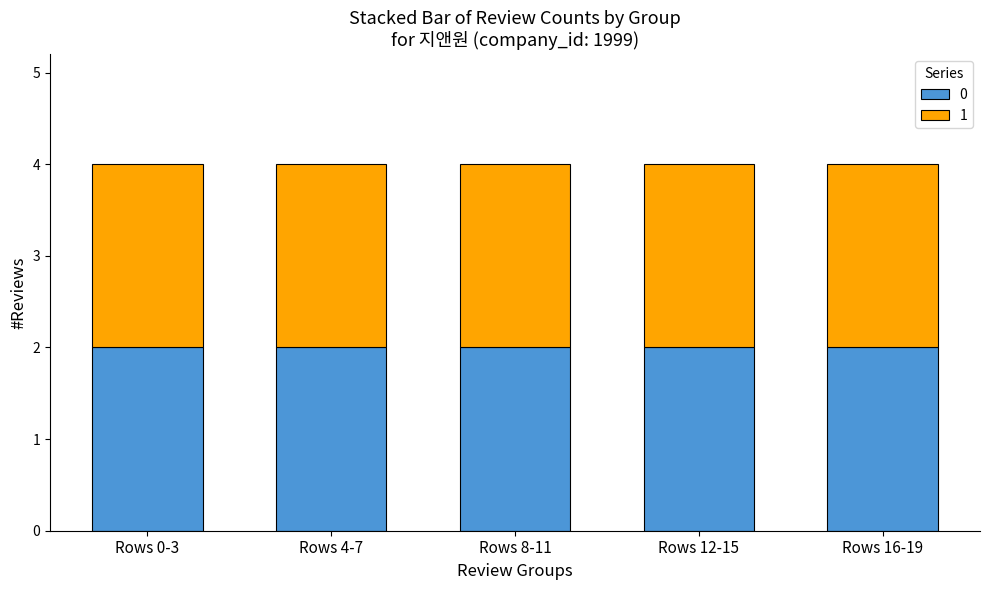

Rank the series by their maximum value, from highest to lowest.

1, 0